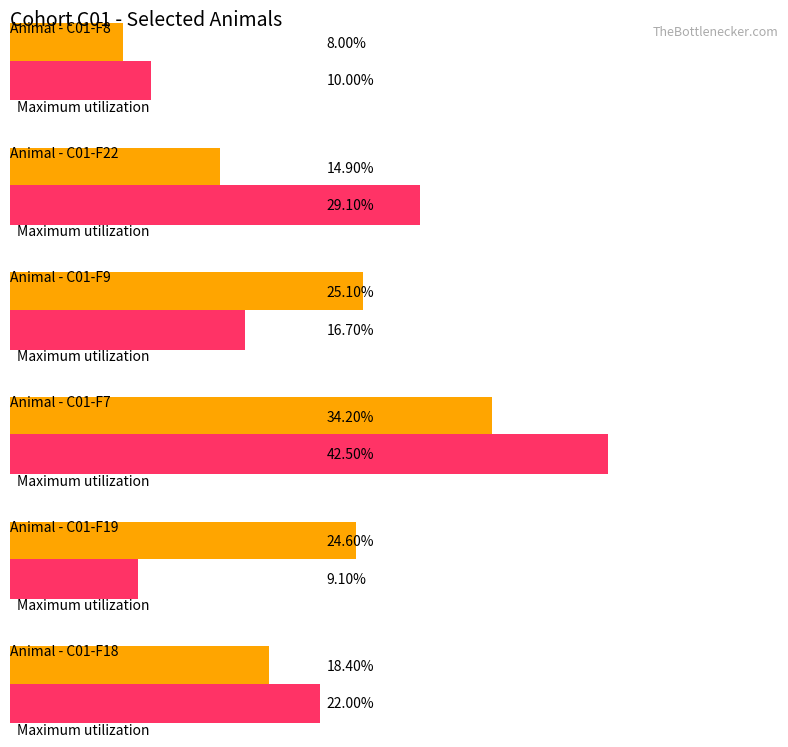

Which series changed the most between C01-F9 and C01-F7?

Maximum utilization